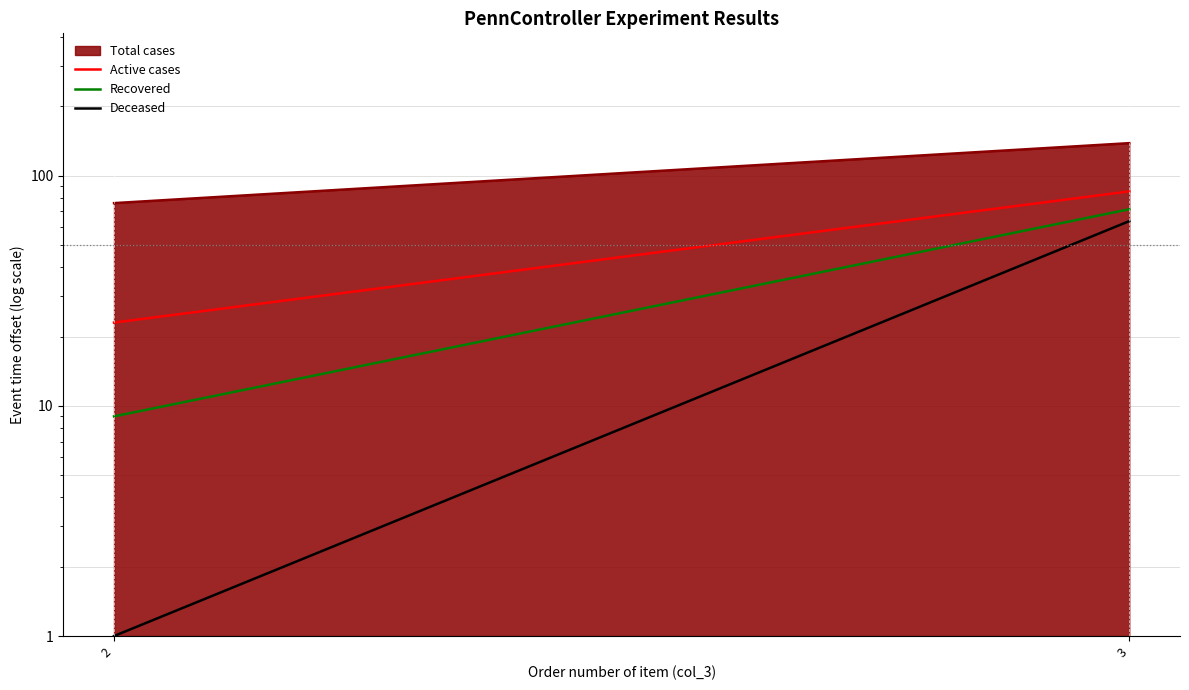

Where is Recovered nearest to the value 40?

2